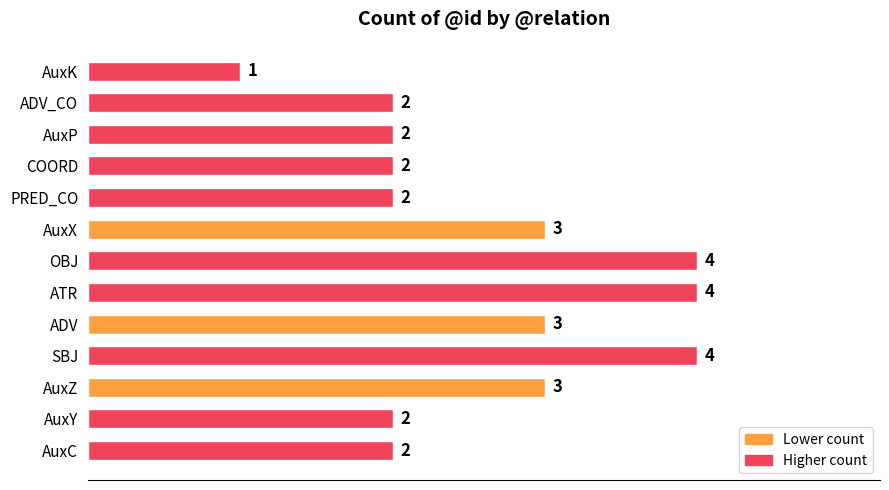

How many bars are there in total?

13